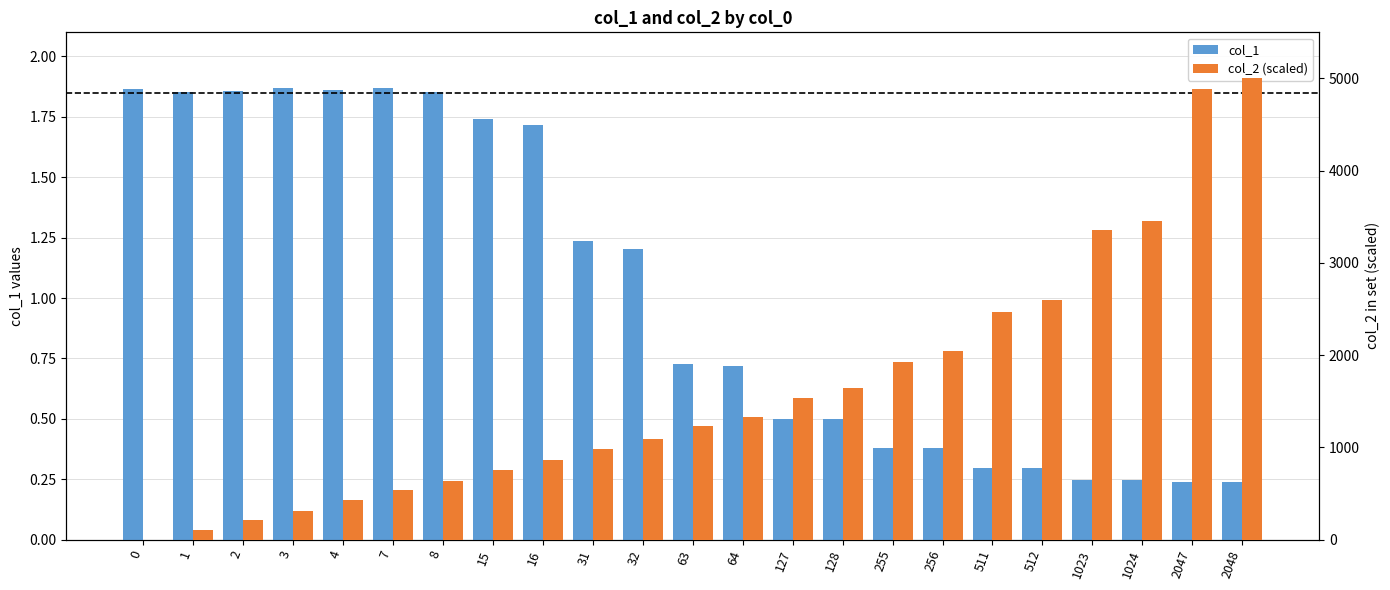

Which series has the largest range (max minus min)?

col_2 (scaled)